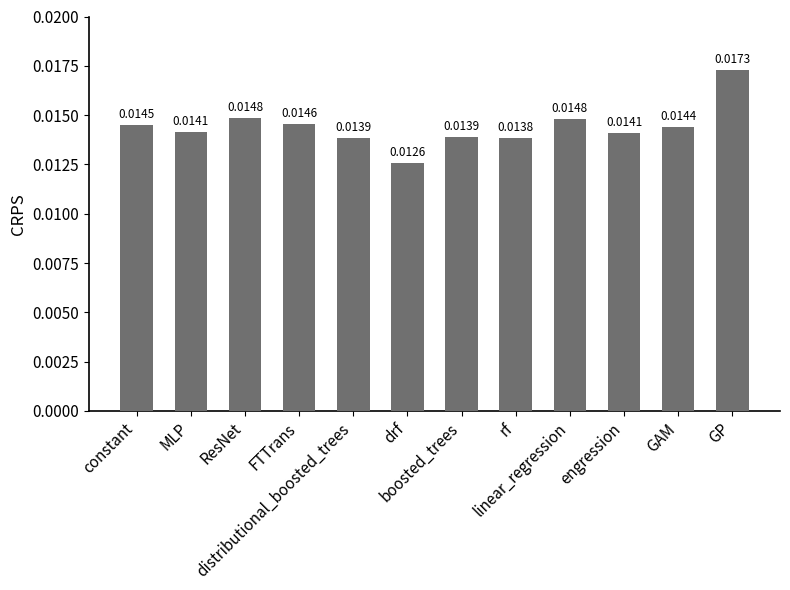

Which has a higher value, drf or GP?

GP